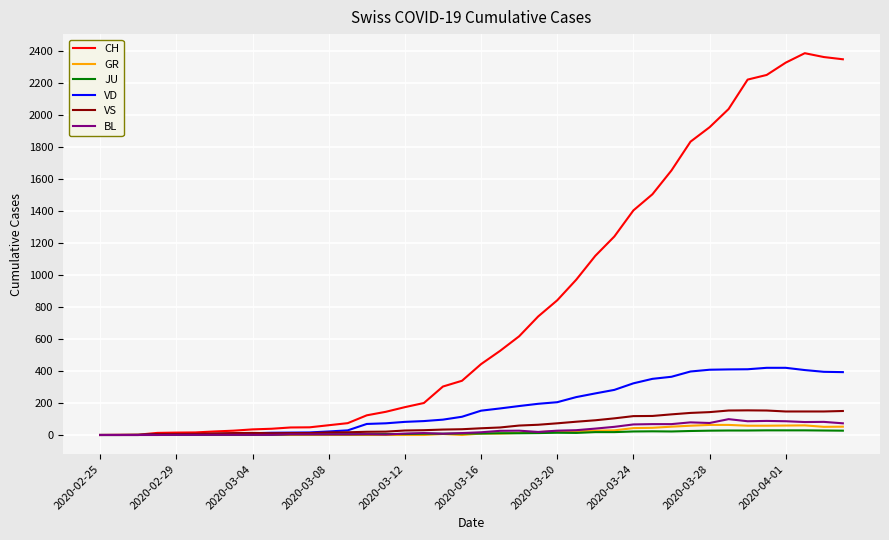

True or false: VD and CH cross at least once.

False